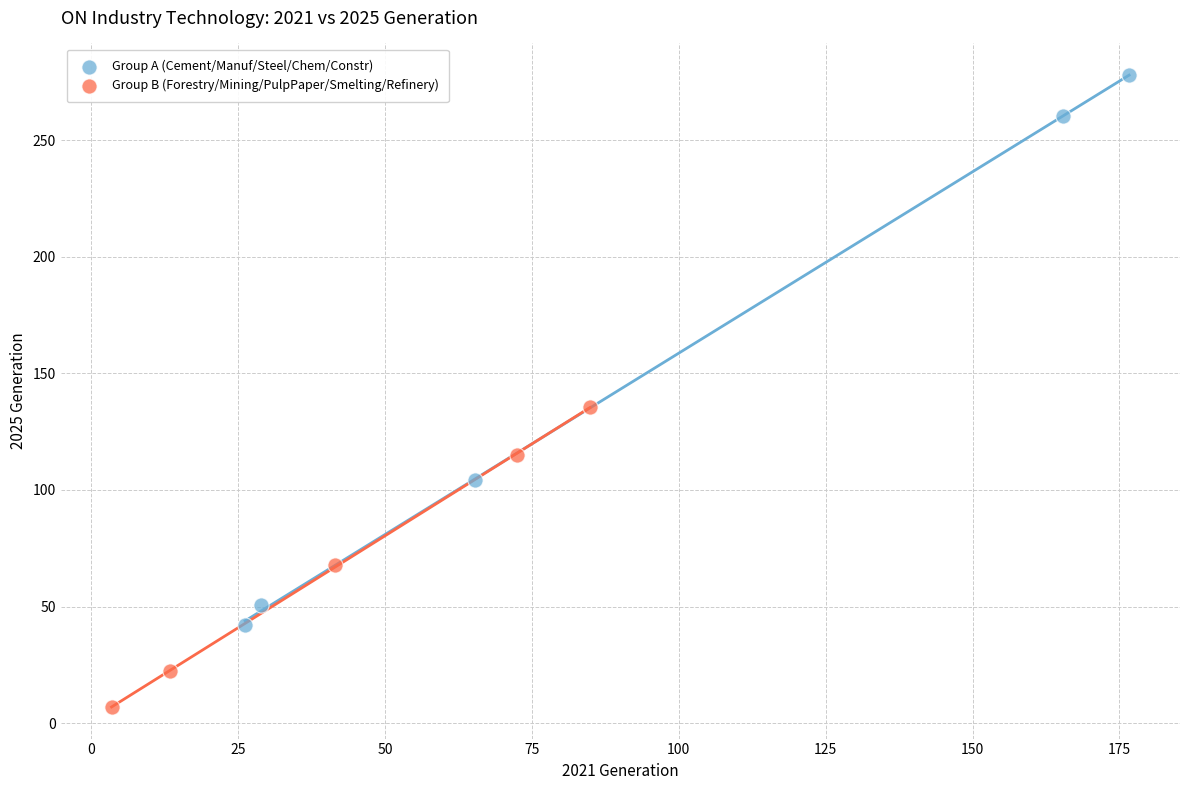

Which series has the largest Y range (max minus min)?

Group A (Cement/Manuf/Steel/Chem/Constr)